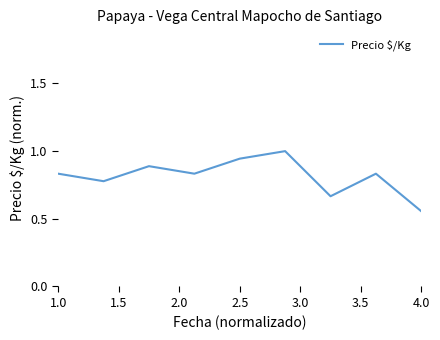

What is the maximum value shown in the chart?

1.0